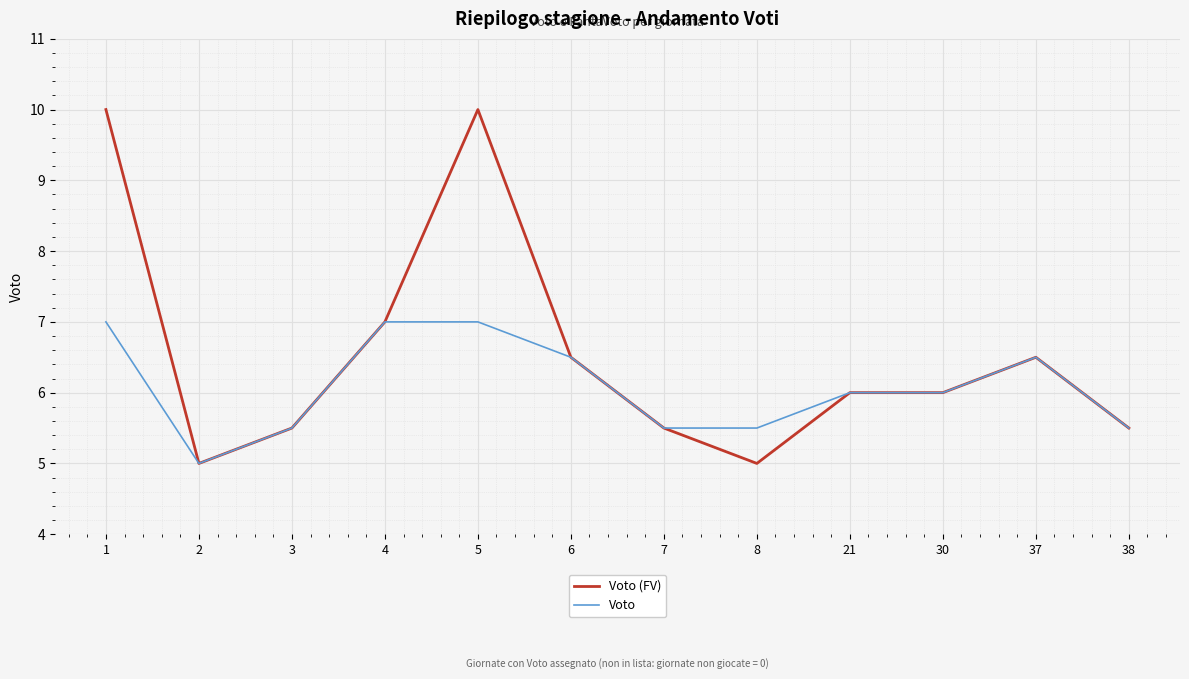

What is the minimum value shown in the chart?

5.0